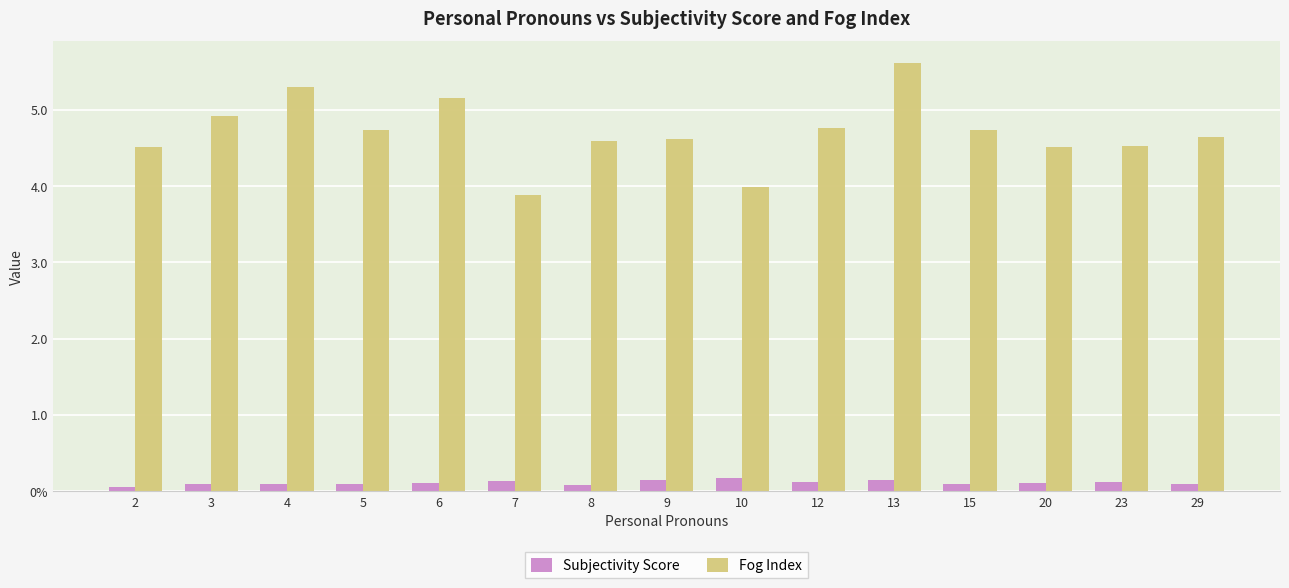

True or false: Subjectivity Score has a value of 0.1 at 4.

True